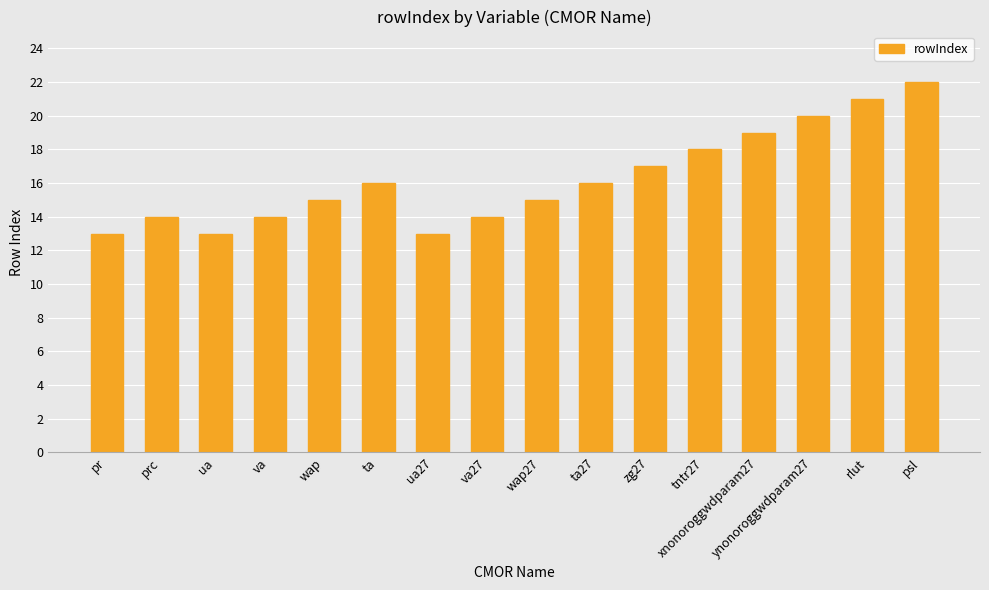

What is the label of the 9th bar from the left?

wap27